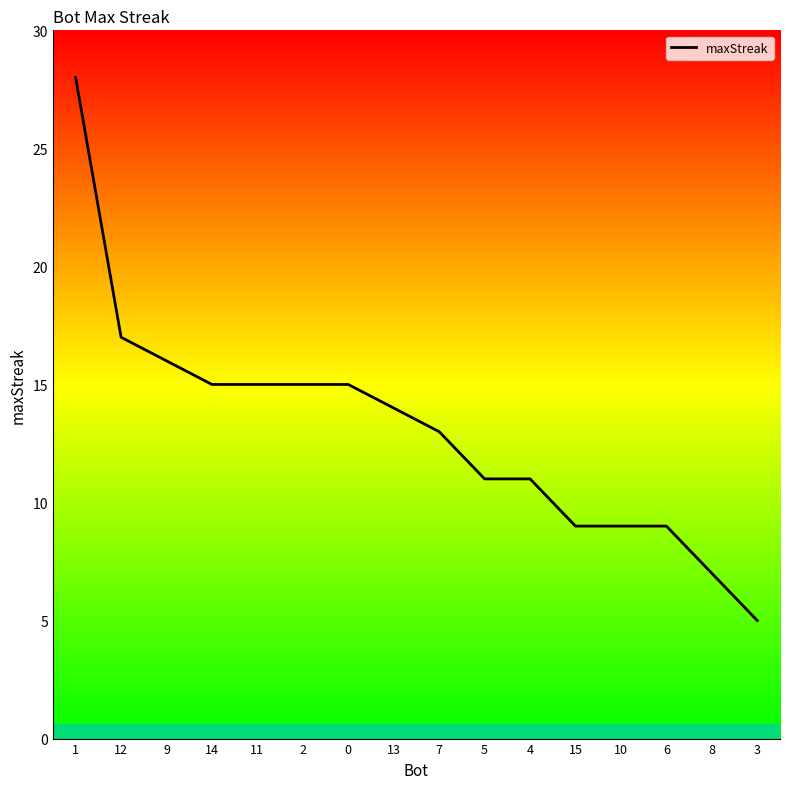

Which has a higher value, 10 or 8?

10